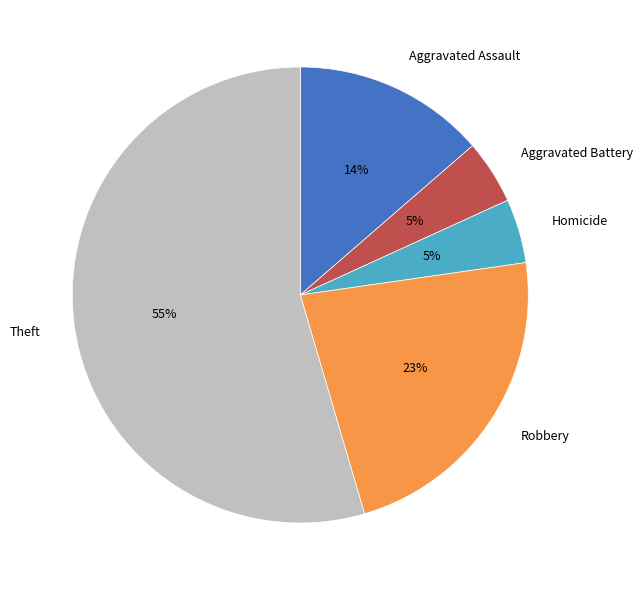

How many slices are in this pie chart?

5